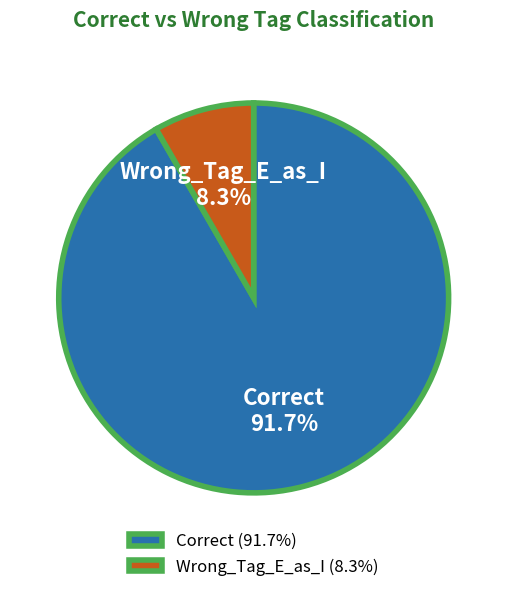

The Correct slice represents 99% of the pie. True or false?

False